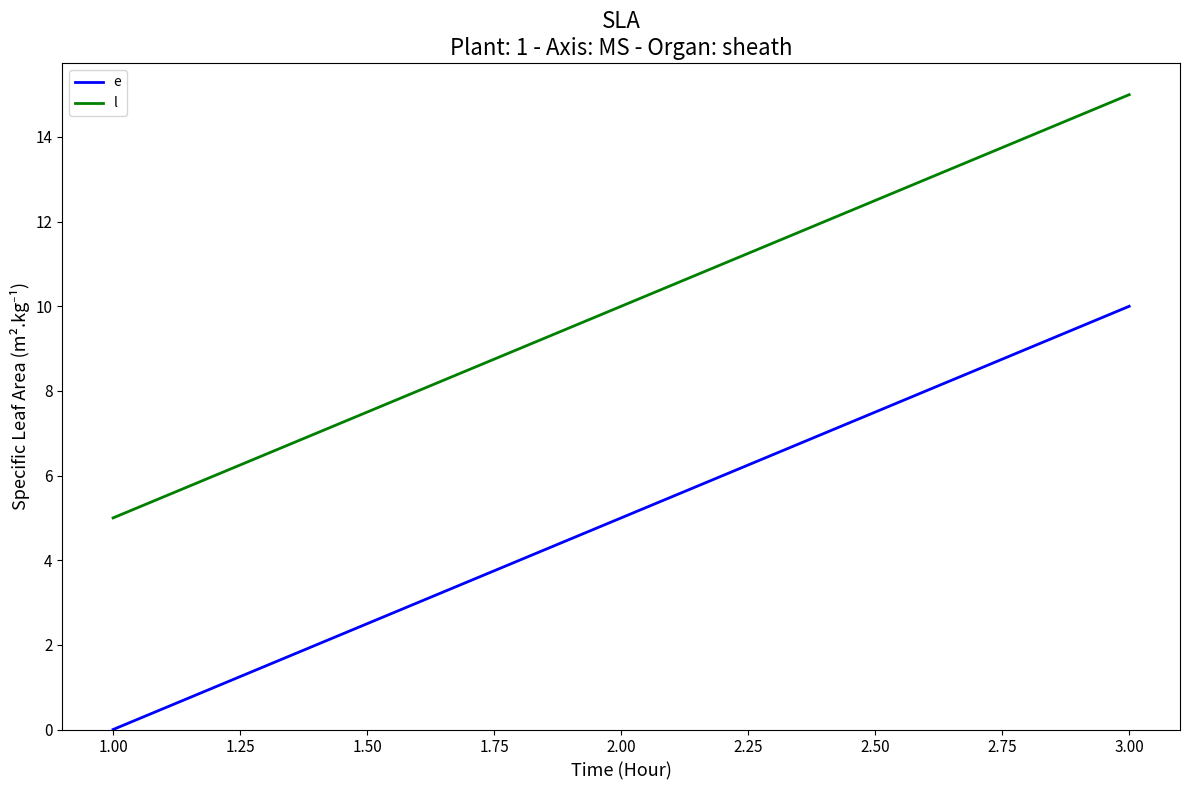

At how many categories does at least one series exceed 7?

2